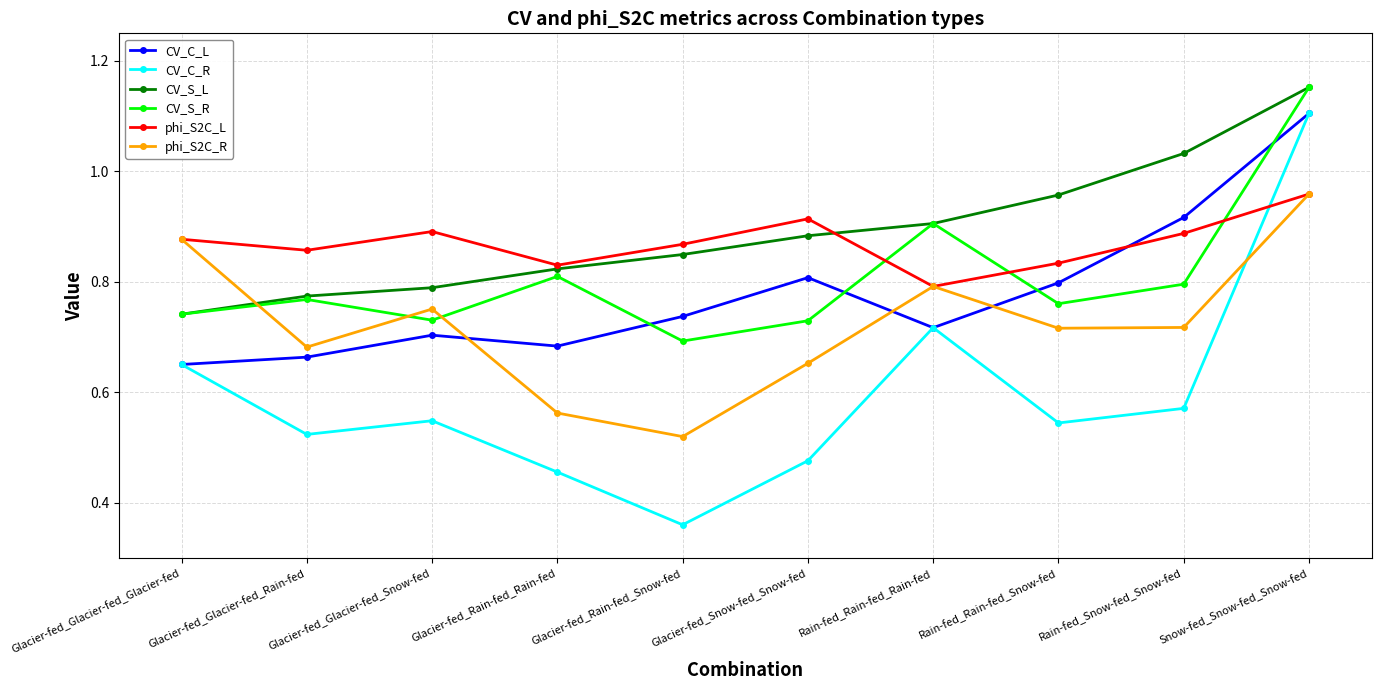

What is the difference between the second highest and minimum values in the CV_C_L series?

0.3